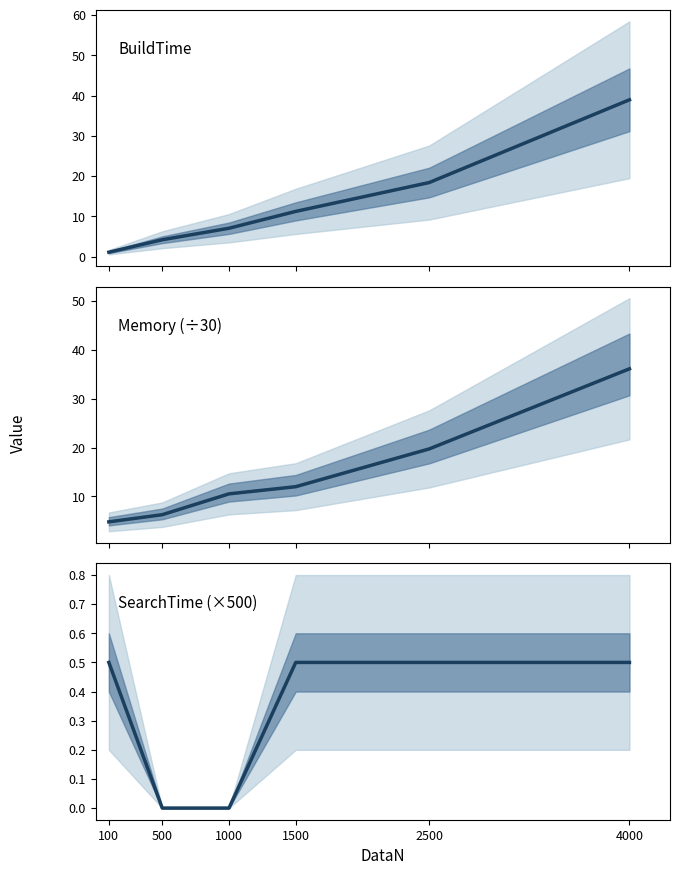

Rank the series at 1000 from lowest to highest value.

SearchTime (scaled), BuildTime, Memory (scaled)